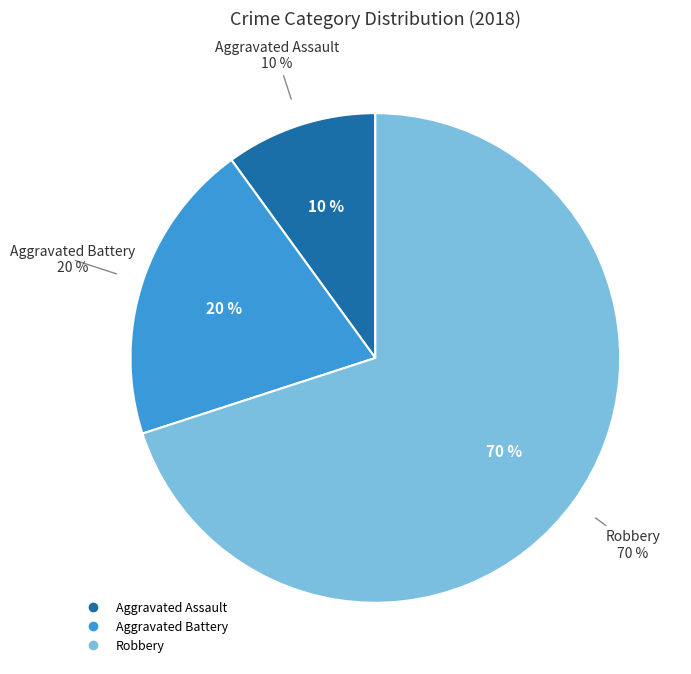

Which slice is the largest?

Robbery